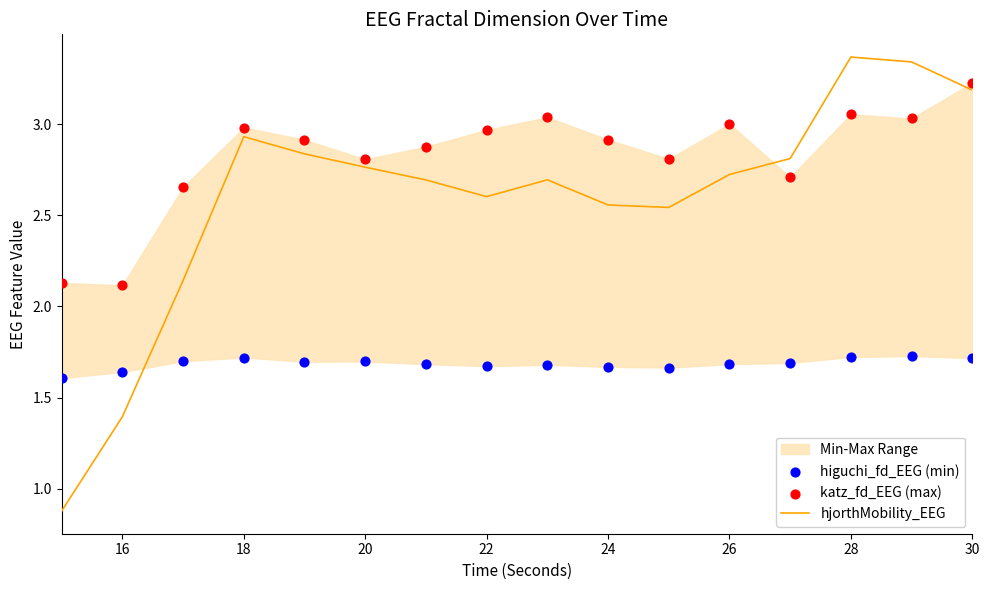

Is it true that hjorthMobility_EEG equals 4.2 at 26?

False